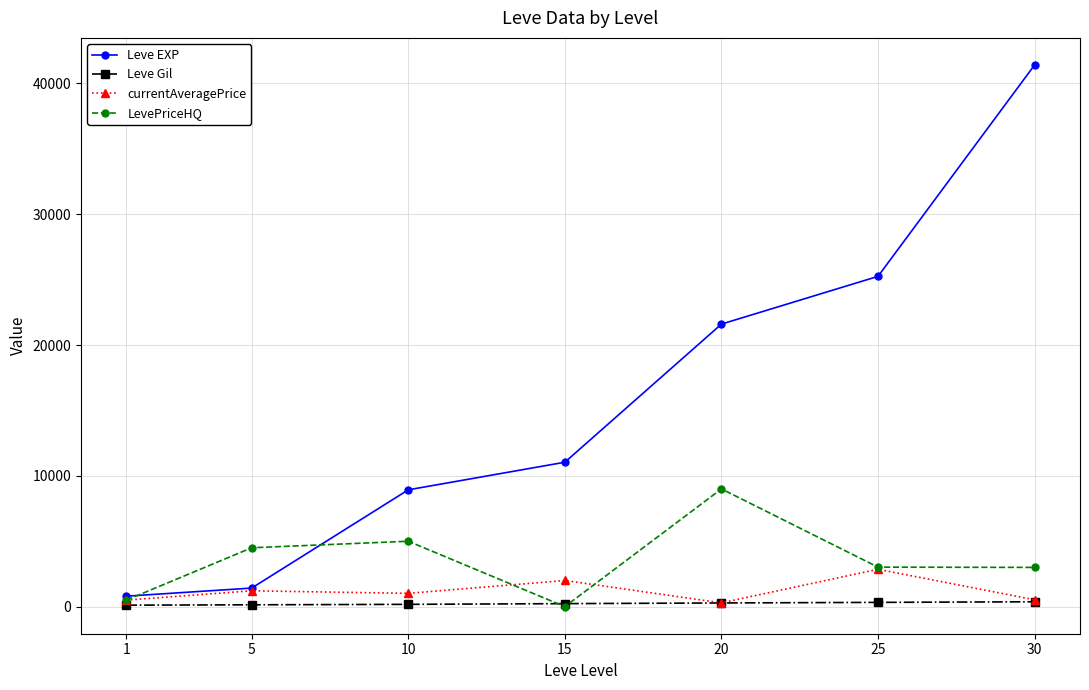

What is the difference between the second highest and second lowest values in the currentAveragePrice series?

1500.0